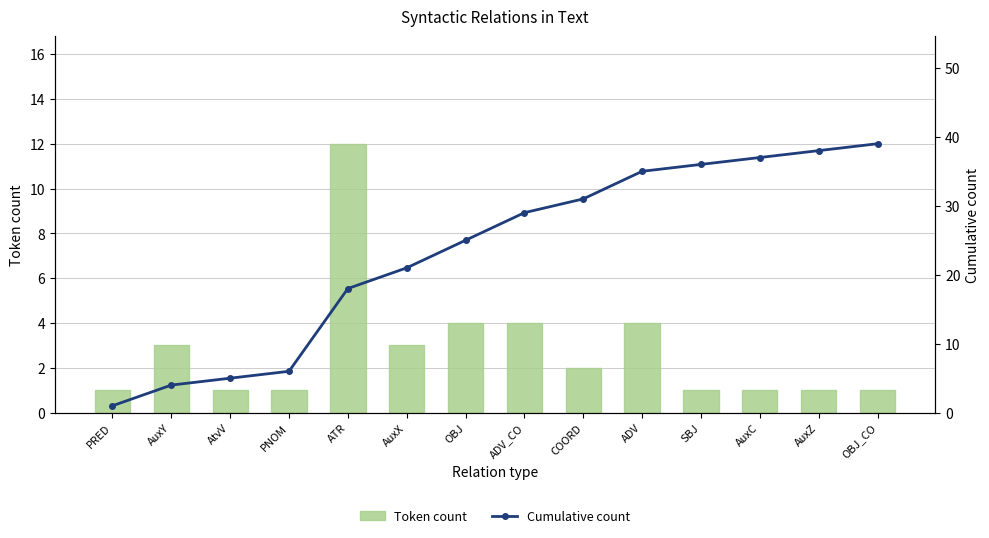

Where does the Token count series first go above 2?

AuxY